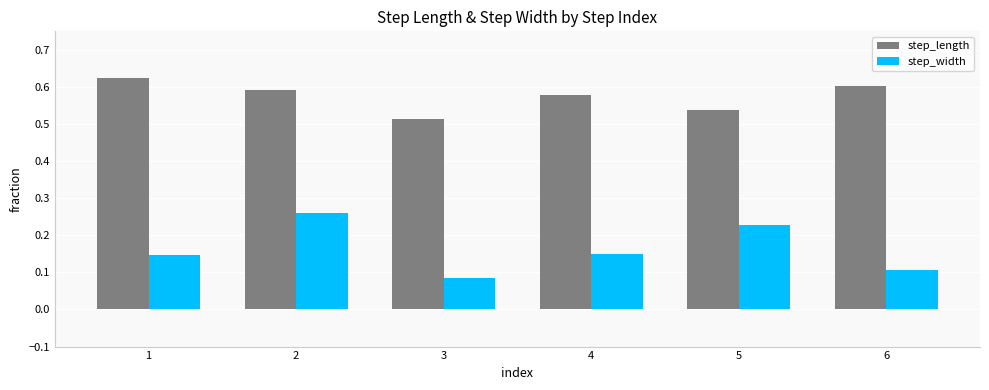

List the labels in order of step_length value, largest first.

1, 6, 2, 4, 5, 3